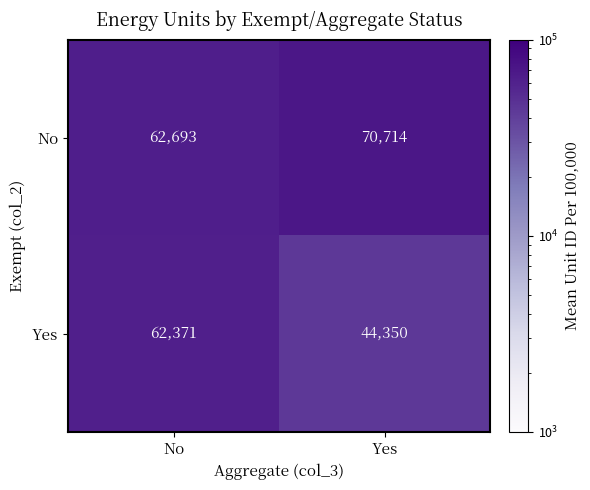

What is the approximate value of No at No, to the nearest 10?

62690